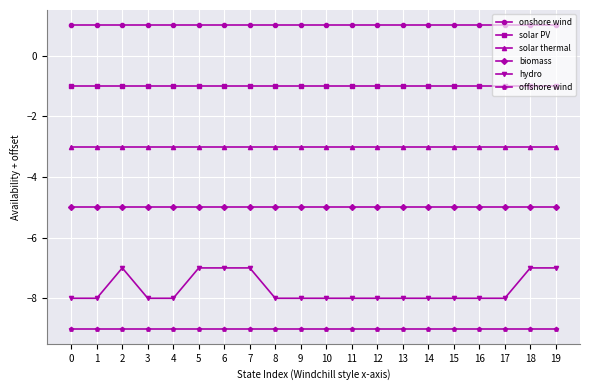

At 14, list the series in order from largest to smallest.

onshore wind, solar PV, solar thermal, biomass, hydro, offshore wind